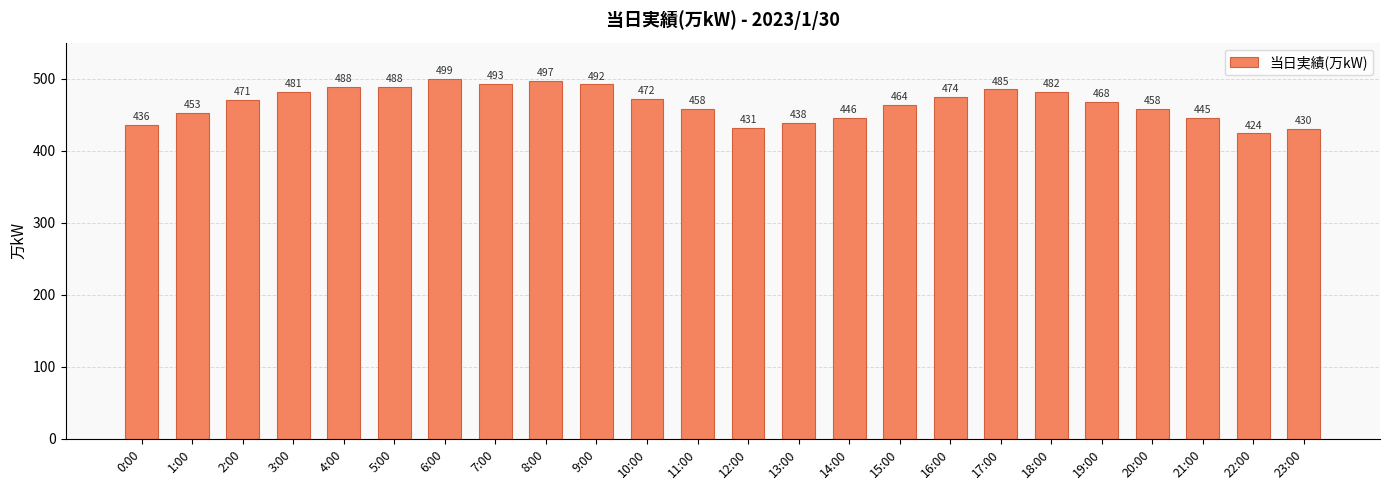

What is the approximate value at 11:00, to the nearest 5?

460